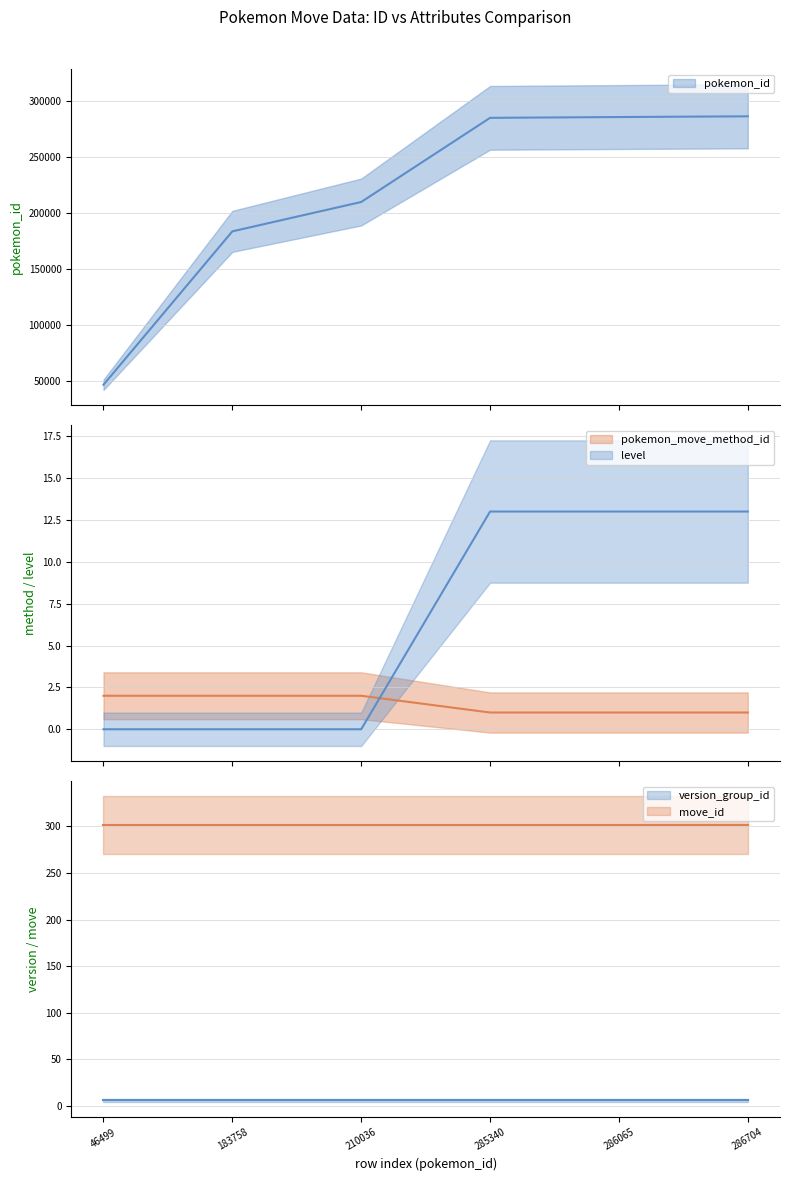

The value of level at 46499 is 0. True or false?

True